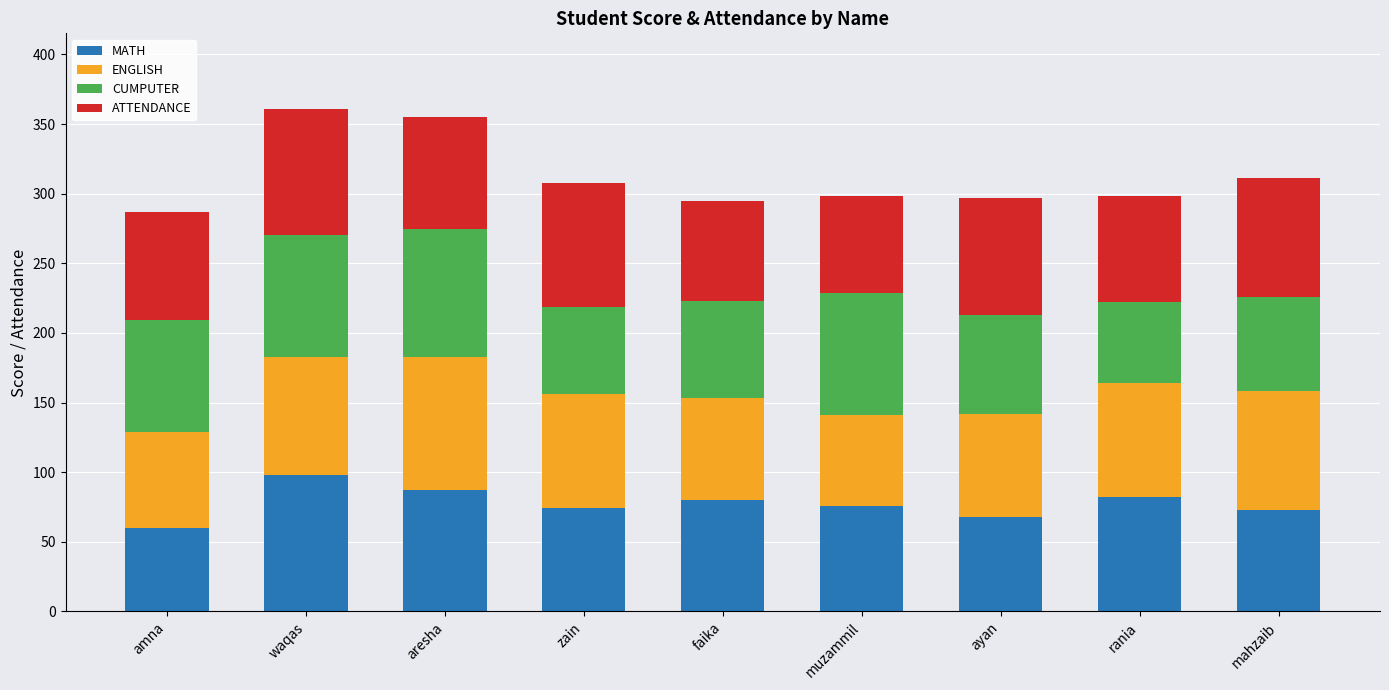

What is the total value across all series at amna?

287